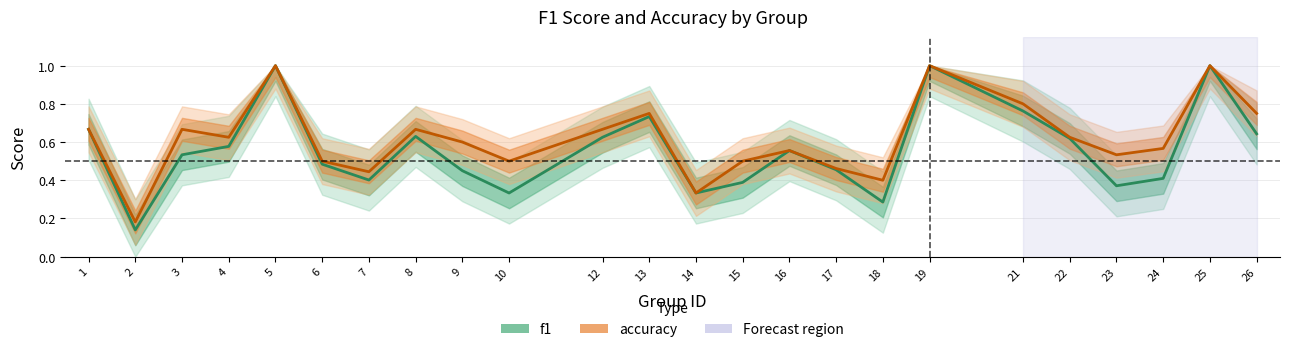

Rank the series by their average value, from highest to lowest.

accuracy, f1